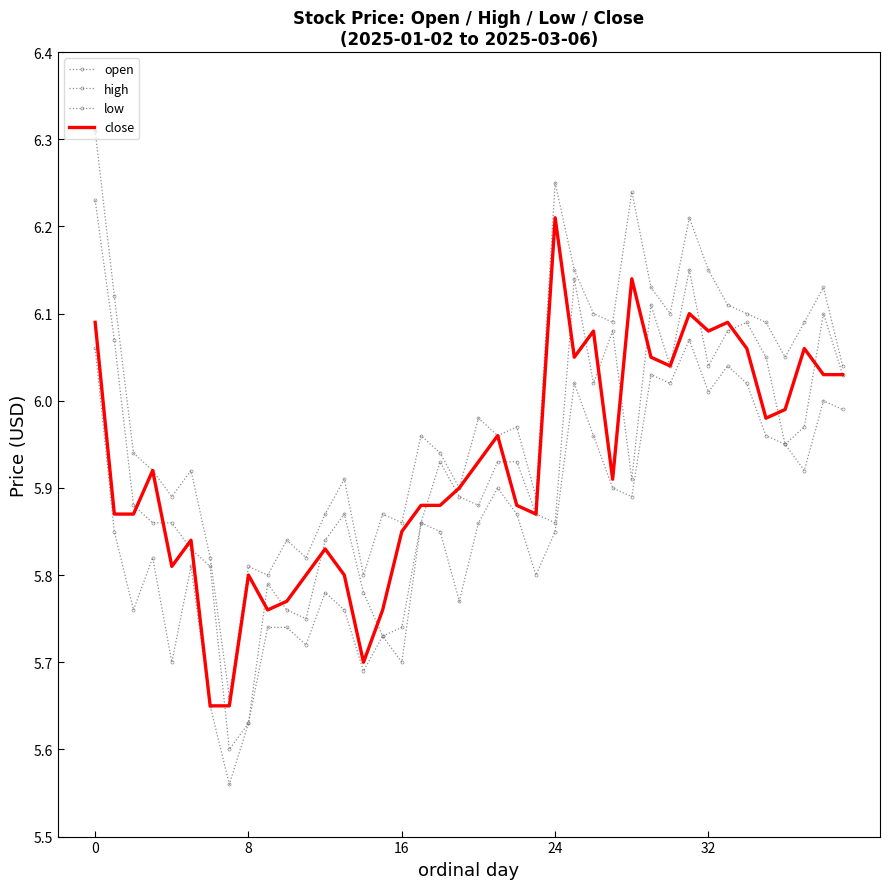

Rank the series by their maximum value, from lowest to highest.

low, close, open, high